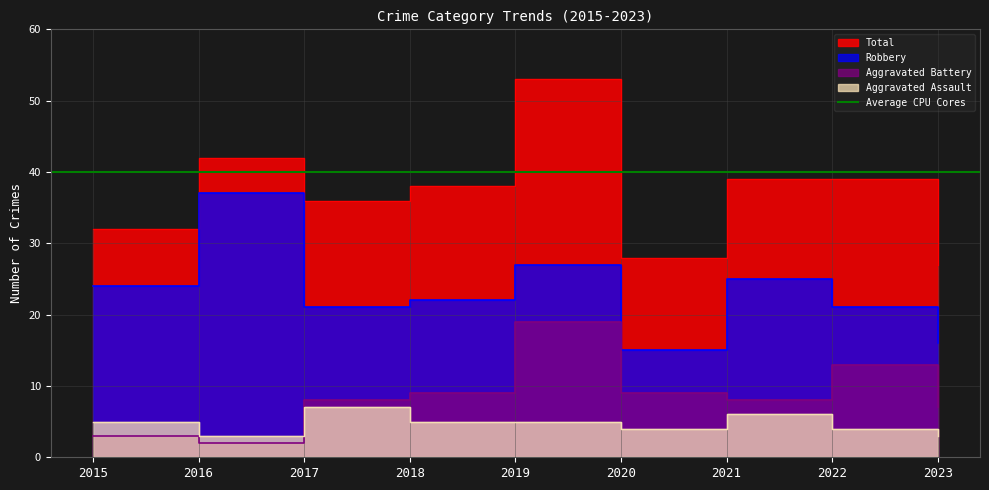

Reading left to right, extract all data points from this chart.

Robbery: 24	37	21	22	27	15	25	21	16
Aggravated Battery: 3	2	8	9	19	9	8	13	7
Aggravated Assault: 5	3	7	5	5	4	6	4	3
Total: 32	42	36	38	53	28	39	39	27